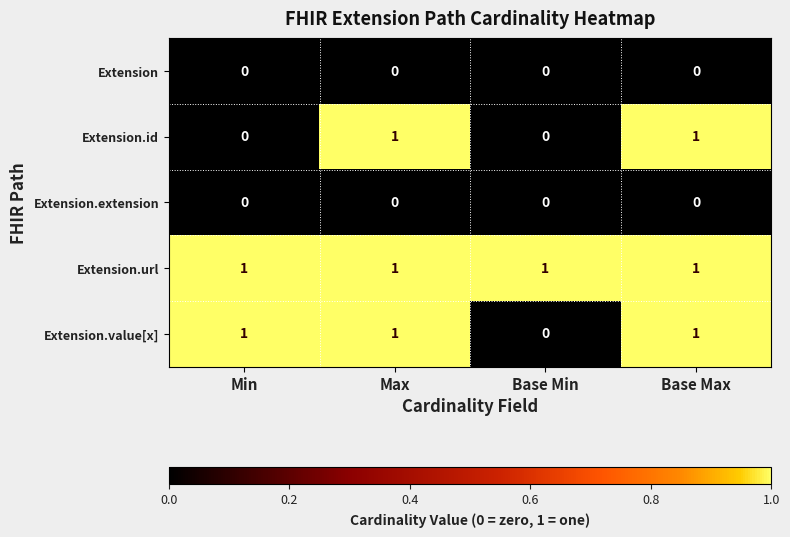

Reading left to right, transcribe all the data shown in this chart.

Extension: Min=0	Max=0	Base Min=0	Base Max=0
Extension.id: Min=0	Max=1	Base Min=0	Base Max=1
Extension.extension: Min=0	Max=0	Base Min=0	Base Max=0
Extension.url: Min=1	Max=1	Base Min=1	Base Max=1
Extension.value[x]: Min=1	Max=1	Base Min=0	Base Max=1